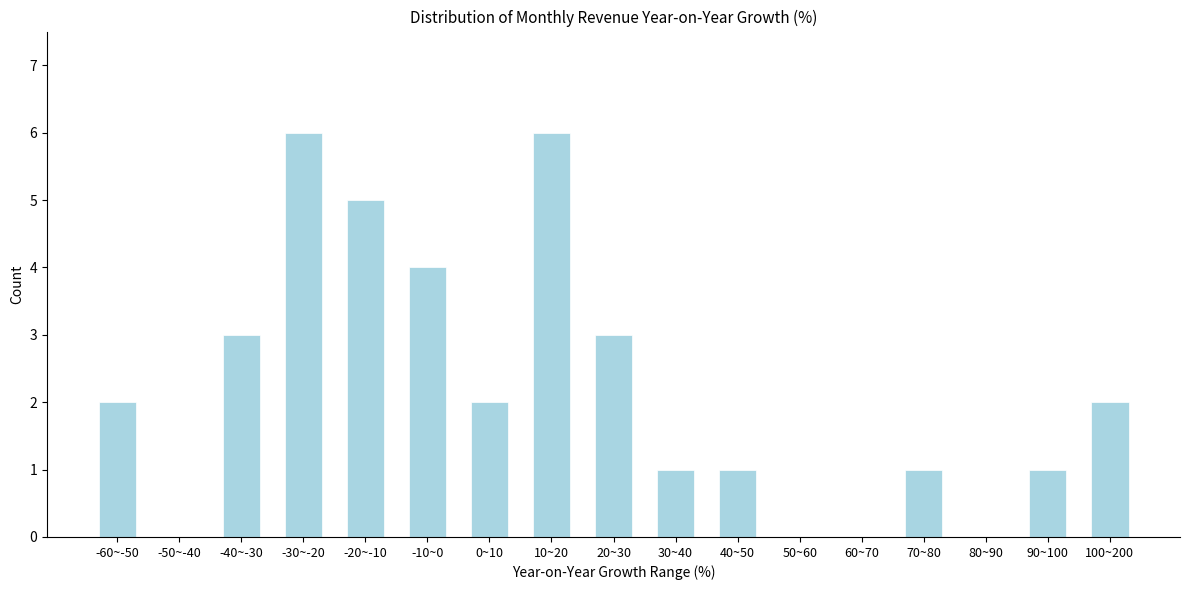

Reading left to right, list all the values displayed in this chart.

-60~-50=2	-50~-40=0	-40~-30=3	-30~-20=6	-20~-10=5	-10~0=4	0~10=2	10~20=6	20~30=3	30~40=1	40~50=1	50~60=0	60~70=0	70~80=1	80~90=0	90~100=1	100~200=2